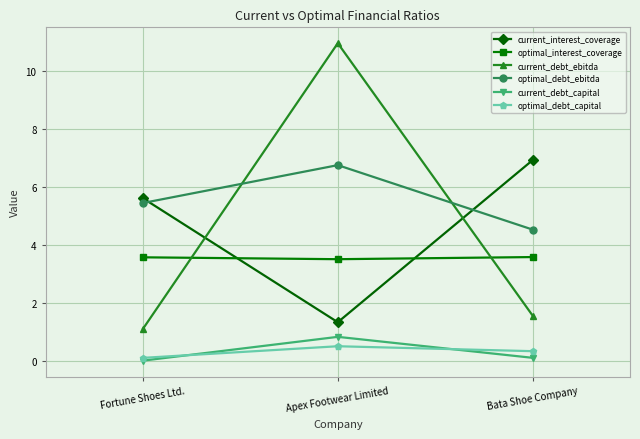

Which series has the widest spread of values?

current_debt_ebitda